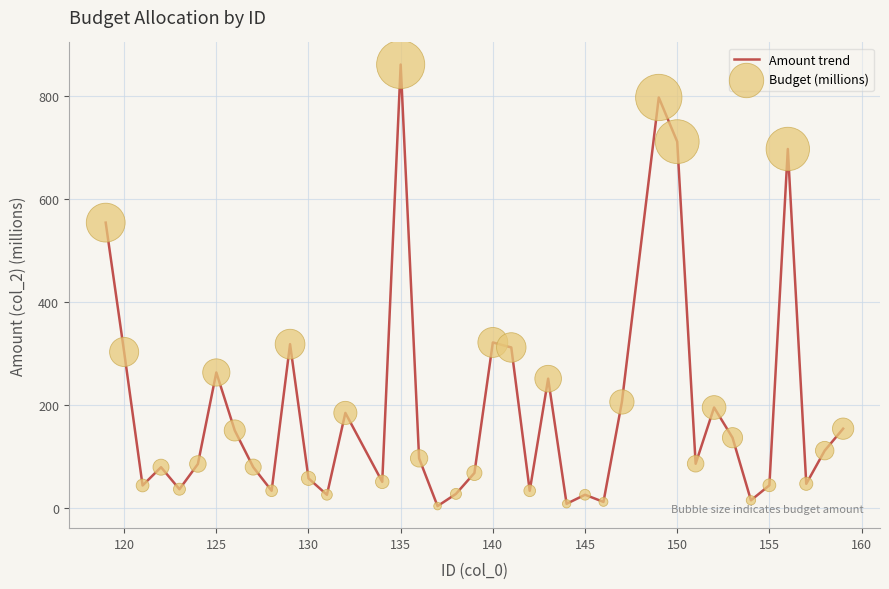

What is the maximum value shown in the chart?

861.0